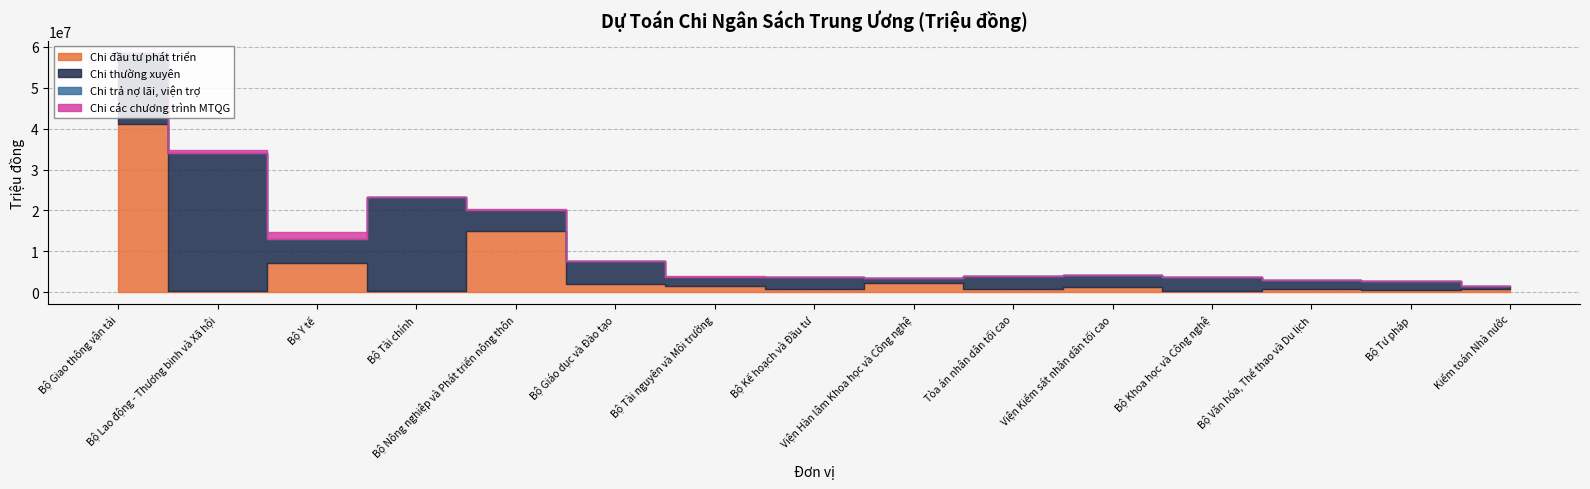

What position from the left is Bộ Tài chính?

4